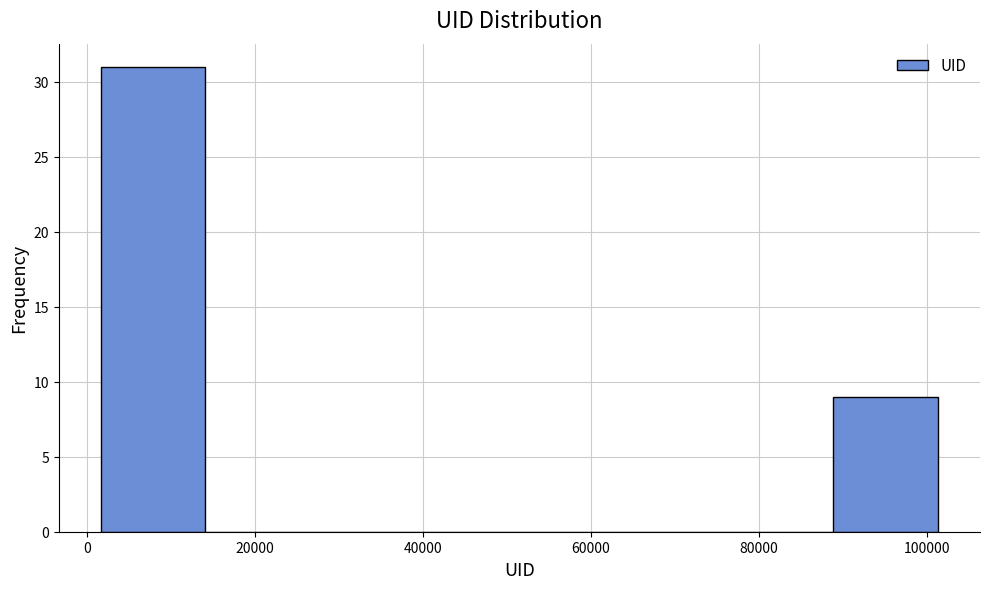

What is the height of the bar covering 2000 to 14000 on the x-axis? Neither the bar edges nor the heights are printed on the chart, so give them approximately, as read against the axes.

31